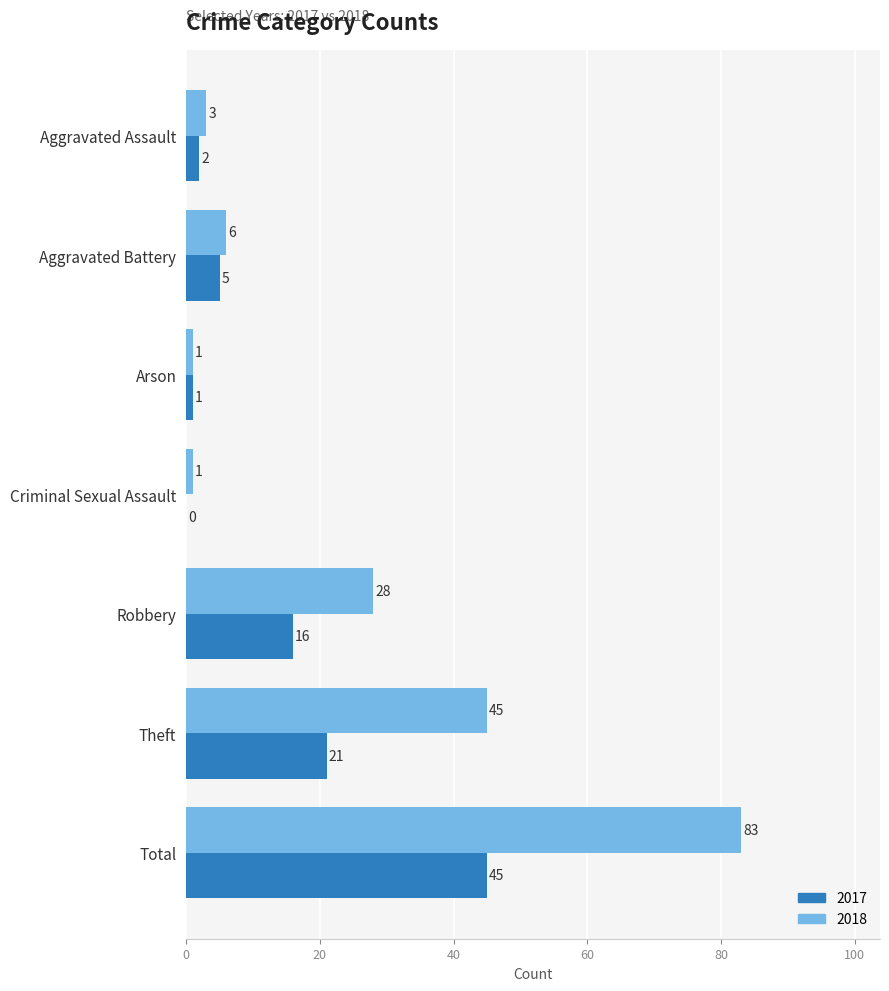

What is the greatest value displayed?

83